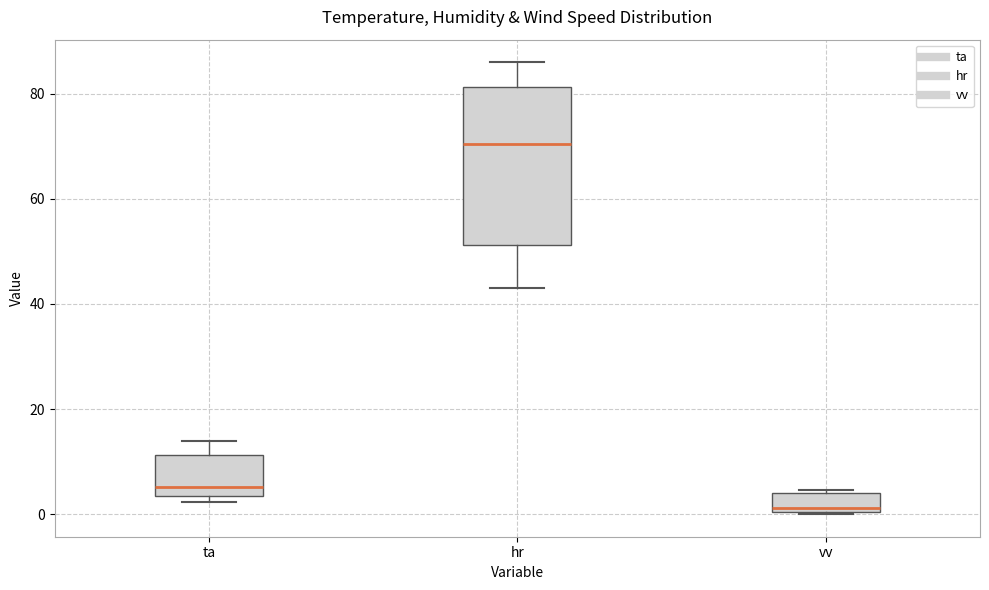

Reading left to right, transcribe this box plot: for each box, give where its median line is, the range the box spans, and where its two whiskers end, as read against the y-axis. The values are not printed on the chart, so give them approximately, as read against the axis.

ta: median 6, box 4 to 12, whiskers 2 to 14
hr: median 70, box 52 to 82, whiskers 44 to 86
vv: median 2, box 0 to 4, whiskers 0 to 4